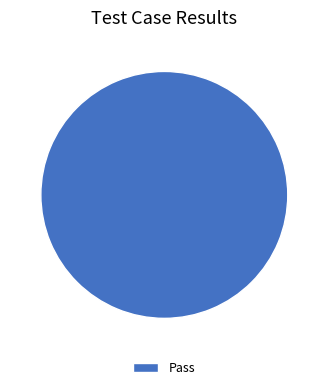

Is it true that Pass is 88% of the pie?

False